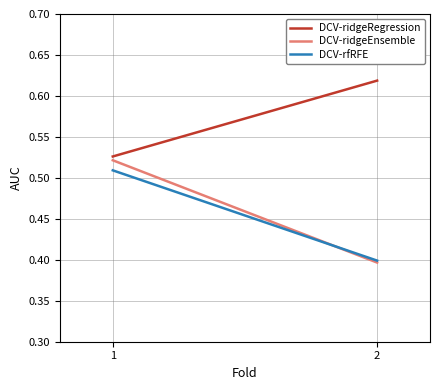

Reading right to left, list all the values displayed in this chart.

DCV-ridgeRegression: 2=0.6	1=0.5
DCV-ridgeEnsemble: 2=0.4	1=0.5
DCV-rfRFE: 2=0.4	1=0.5